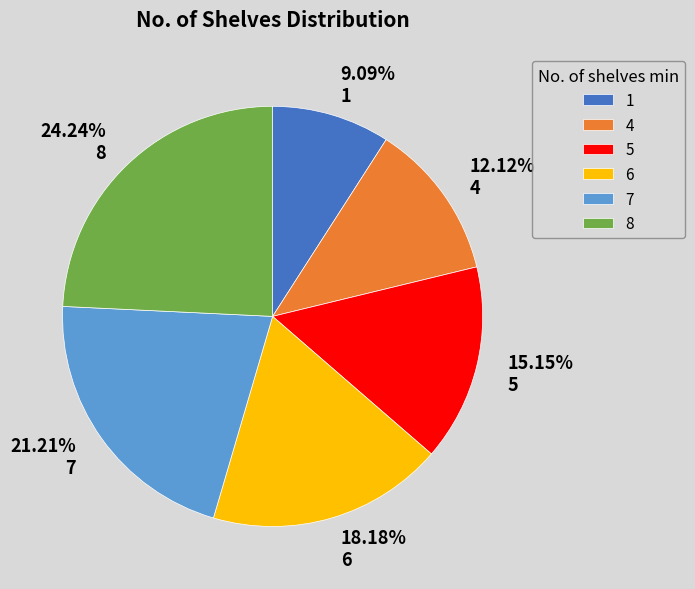

Which has a higher value, 6 or 8?

8